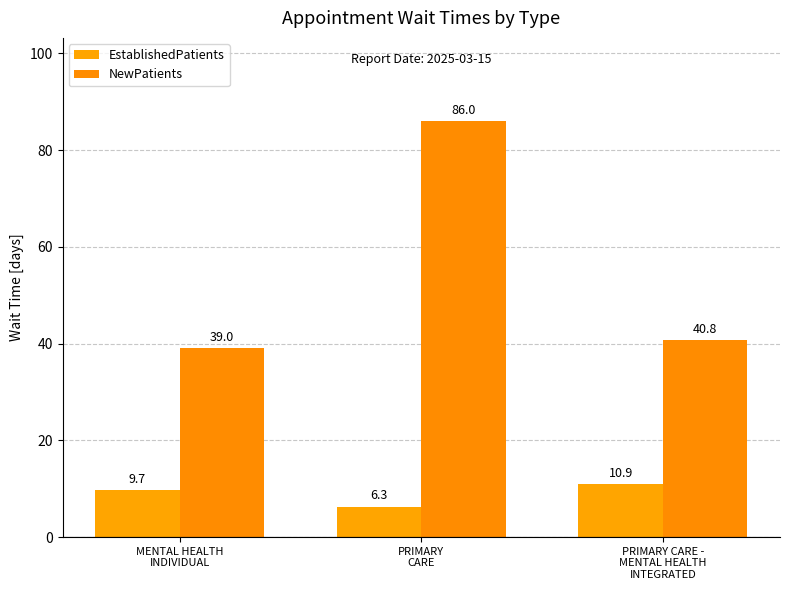

At which category is the sum across all series the highest?

PRIMARY
CARE